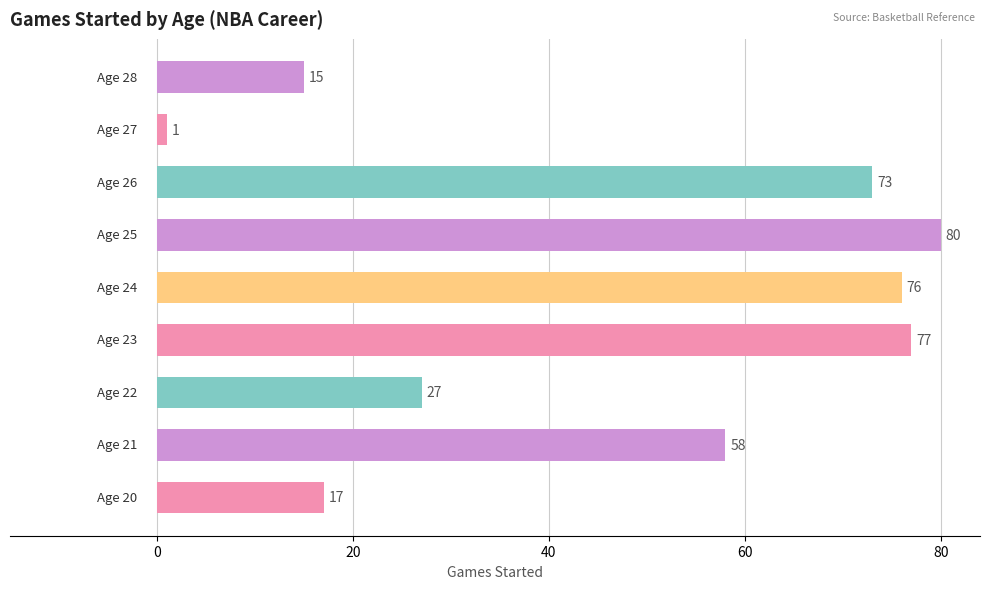

What is the greatest value displayed?

80